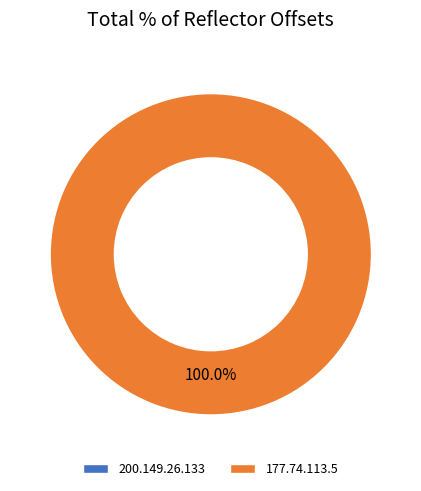

Rank the categories by value from highest to lowest.

177.74.113.5, 200.149.26.133